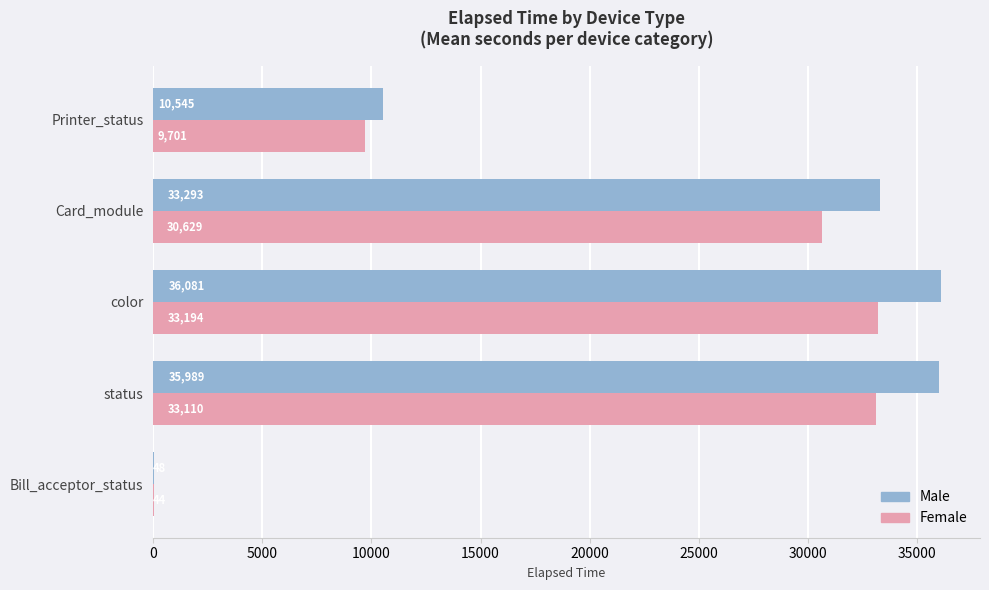

At which category does the chart reach its peak across all series?

color